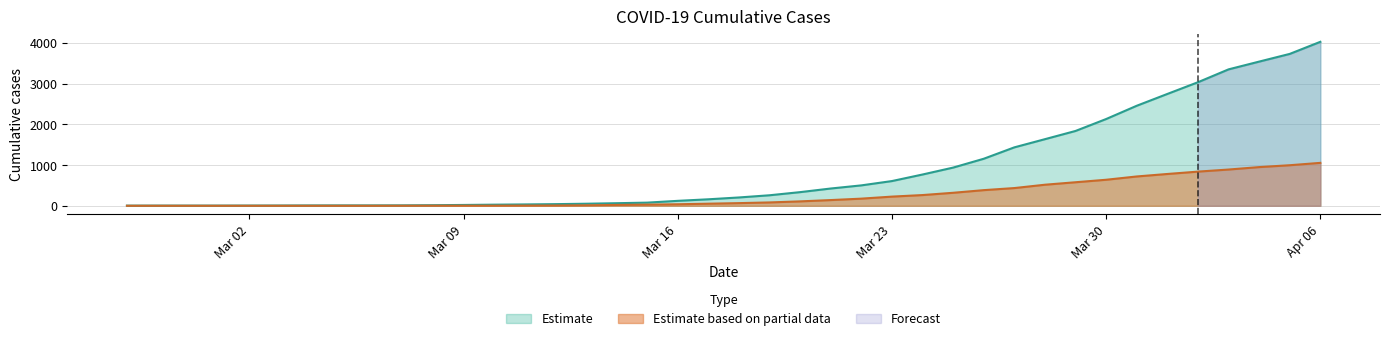

Where is Estimate nearest to the value 2015?

Mar 30